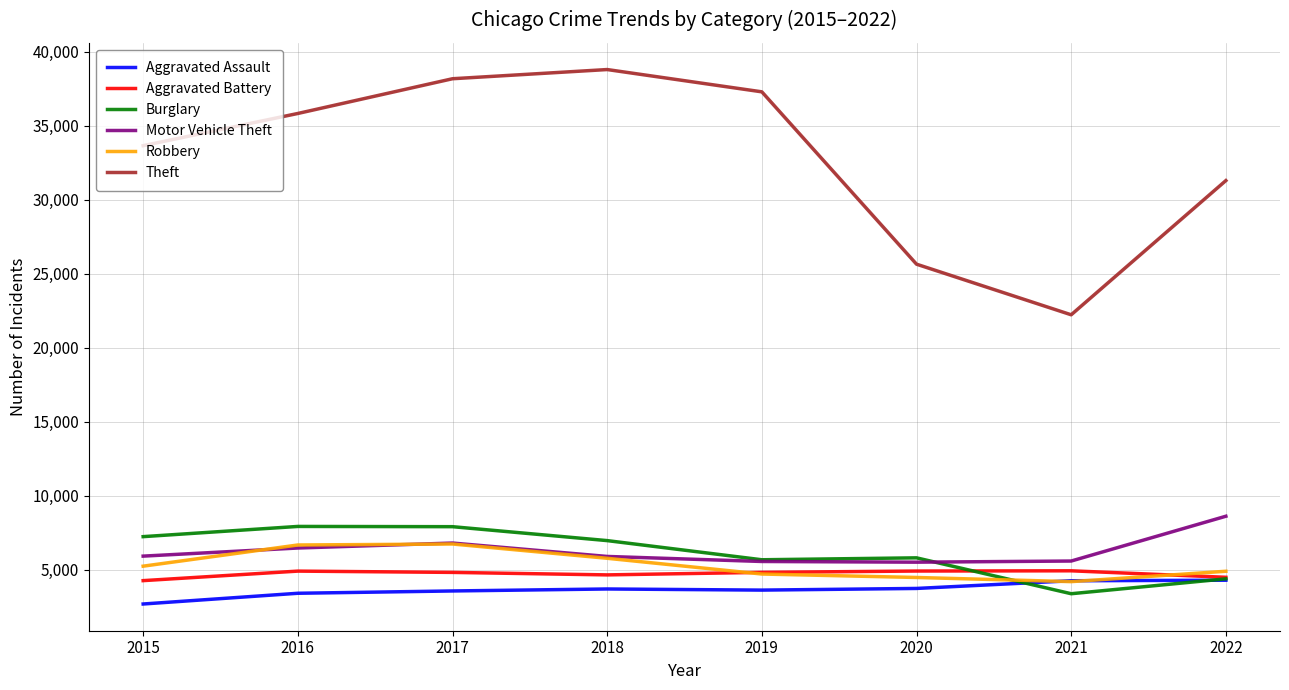

What is the spread (max minus min) of values at 2015?

30967